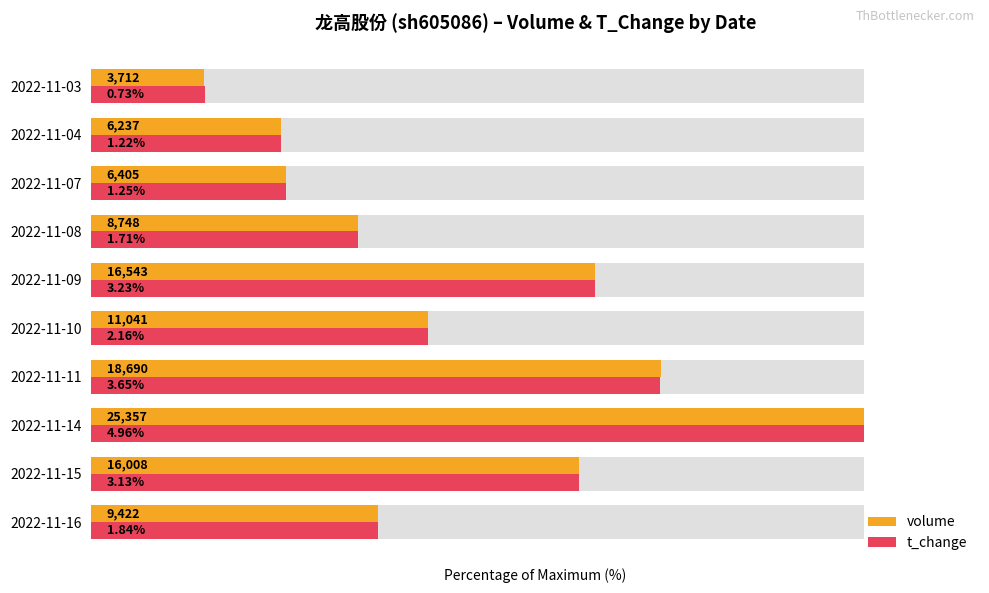

Reading right to left, extract all data points from this chart.

volume: 14.6	24.6	25.3	34.5	65.2	43.5	73.7	100.0	63.1	37.2
t_change: 14.7	24.6	25.2	34.5	65.1	43.5	73.6	100.0	63.1	37.1